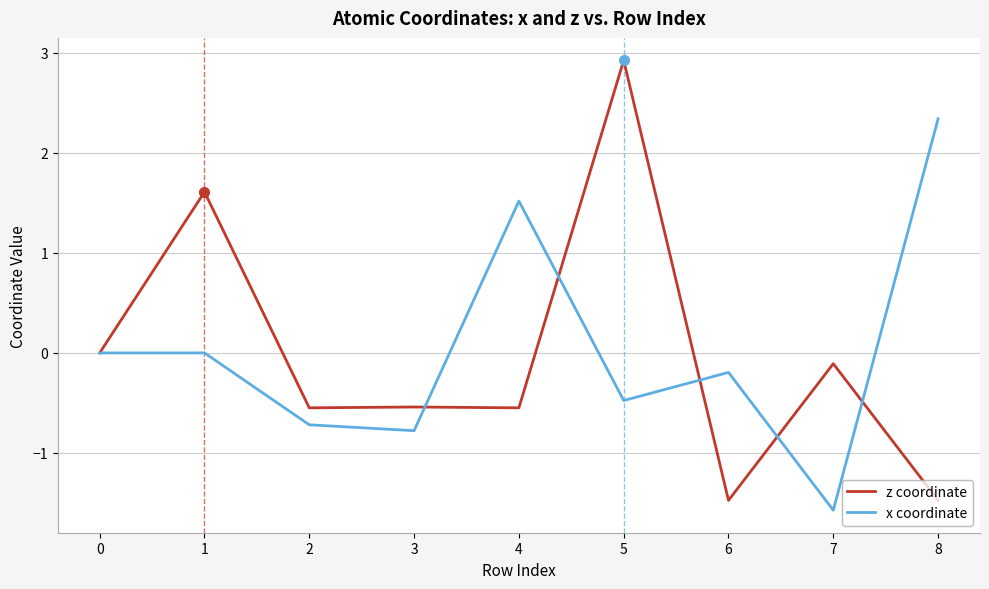

Which series has the largest range (max minus min)?

z coordinate